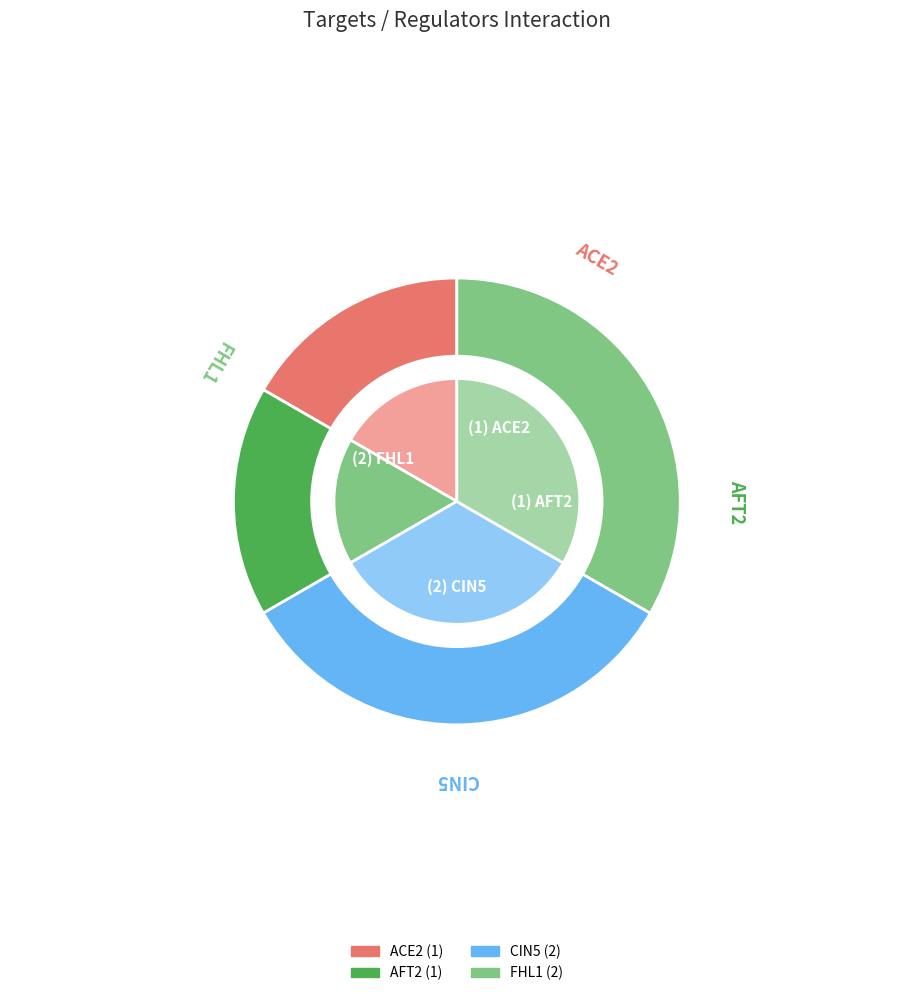

Which category has the smallest portion of the pie?

AFT2